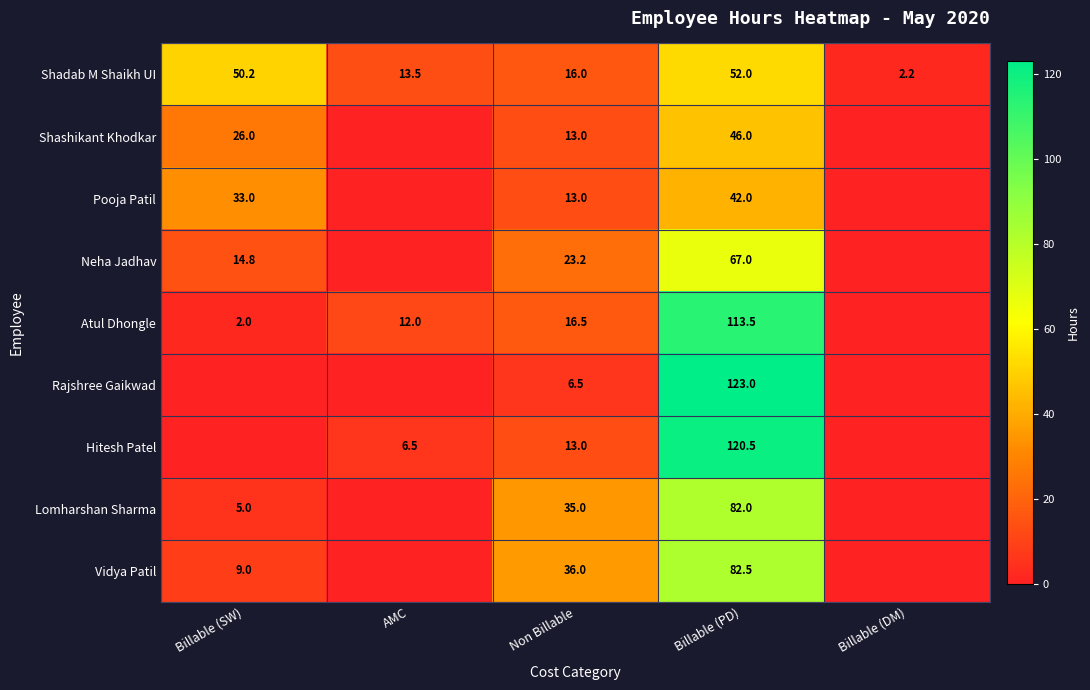

At which label is Shadab M Shaikh UI closest to 27?

Non Billable